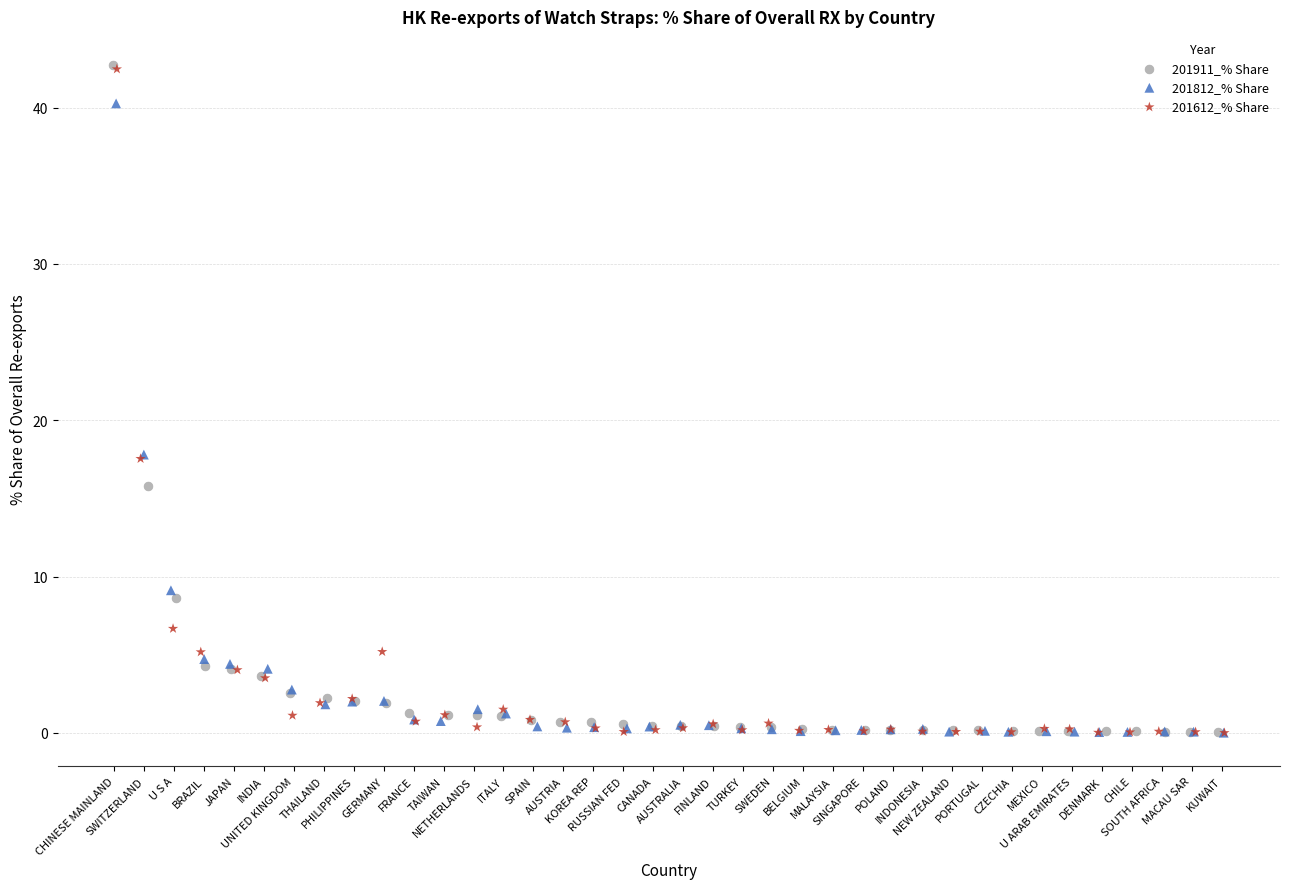

What are all the series names shown in the legend?

201911_% Share, 201812_% Share, 201612_% Share